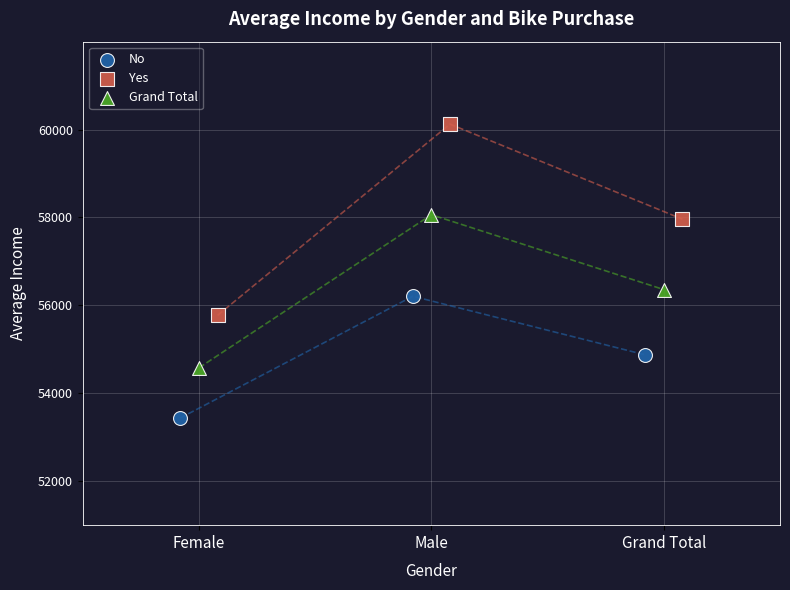

Which series contains the lowest Y value?

No